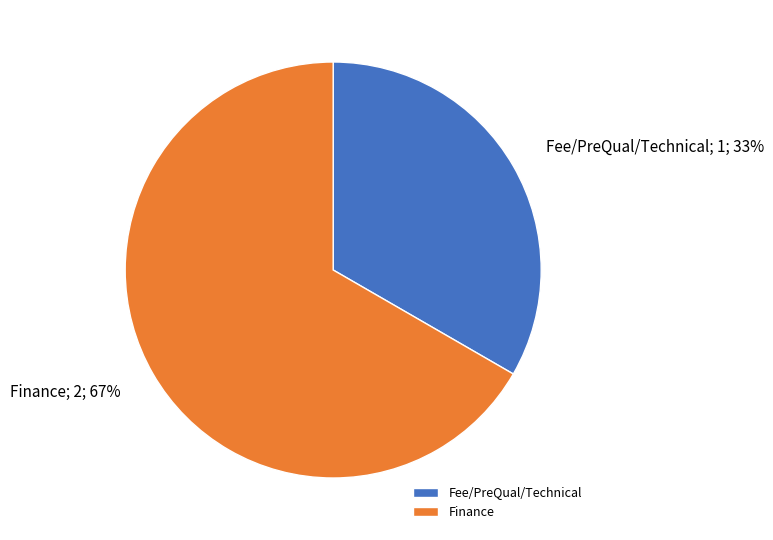

What is the ratio of the value at Fee/PreQual/Technical to the value at Finance?

0.5